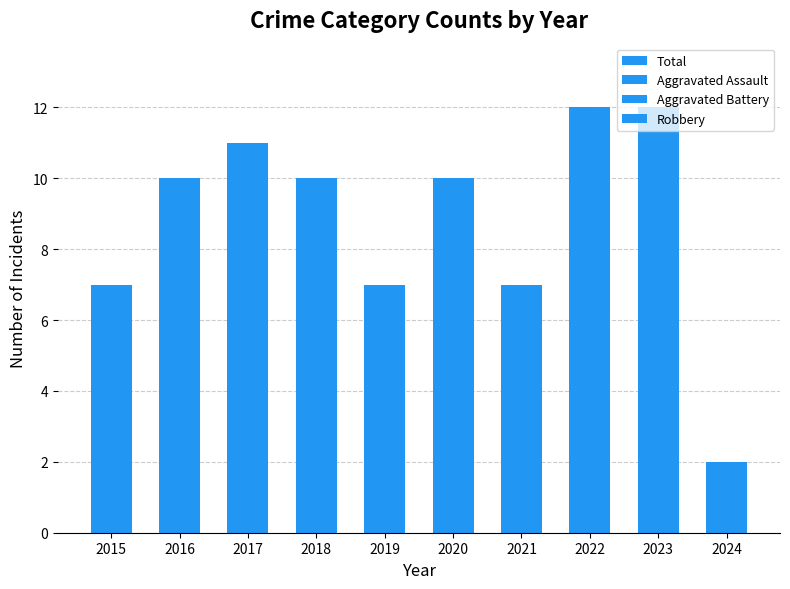

At which category does the chart reach its minimum across all series?

2024